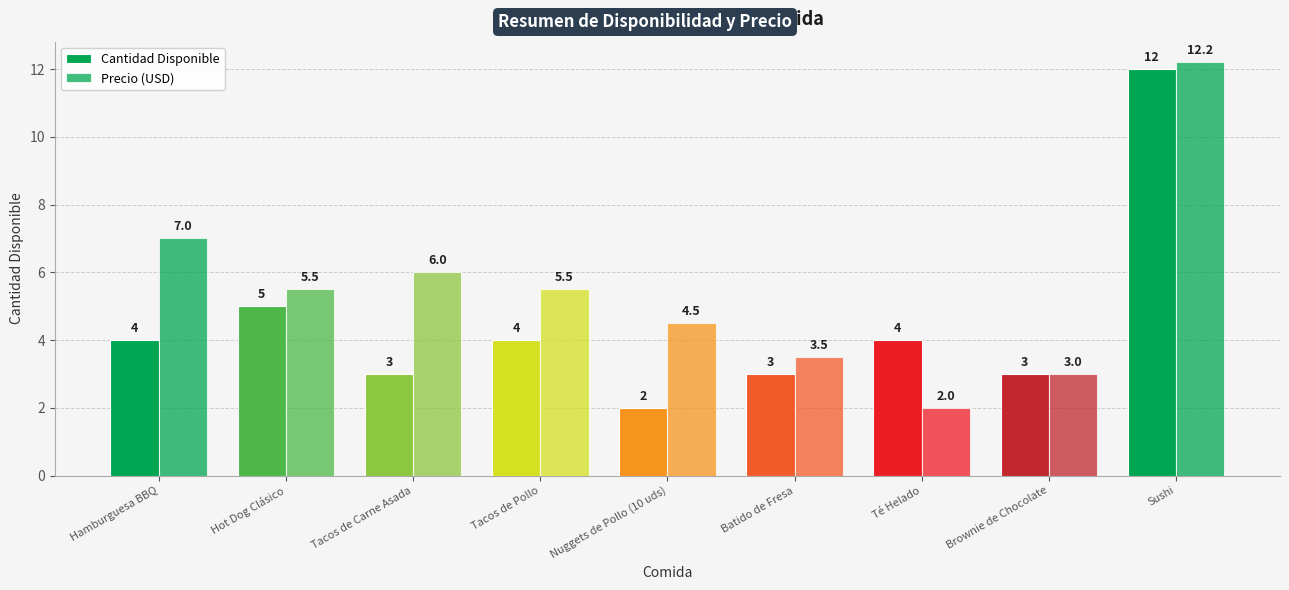

Reading right to left, what are all the values shown in this chart?

Cantidad Disponible: 12.0	3.0	4.0	3.0	2.0	4.0	3.0	5.0	4.0
Precio (USD): 12.2	3.0	2.0	3.5	4.5	5.5	6.0	5.5	7.0